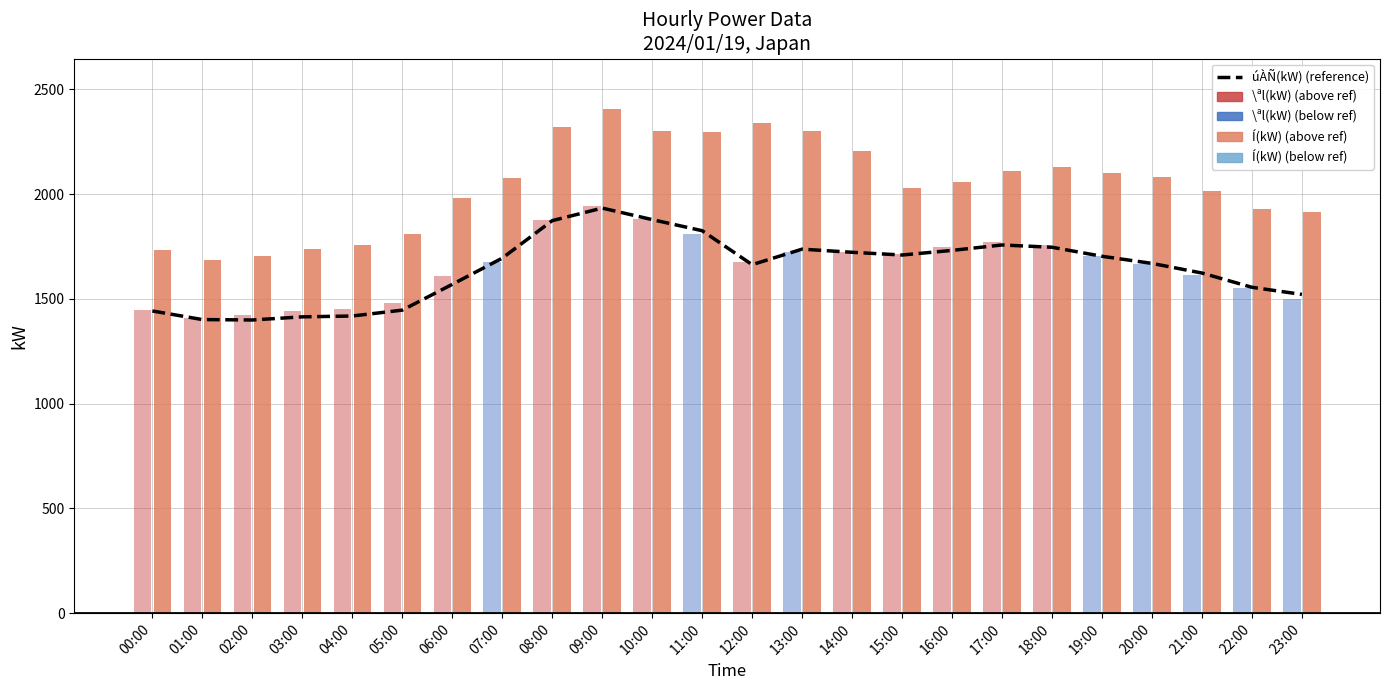

What is the label of the 19th bar from the left?

18:00